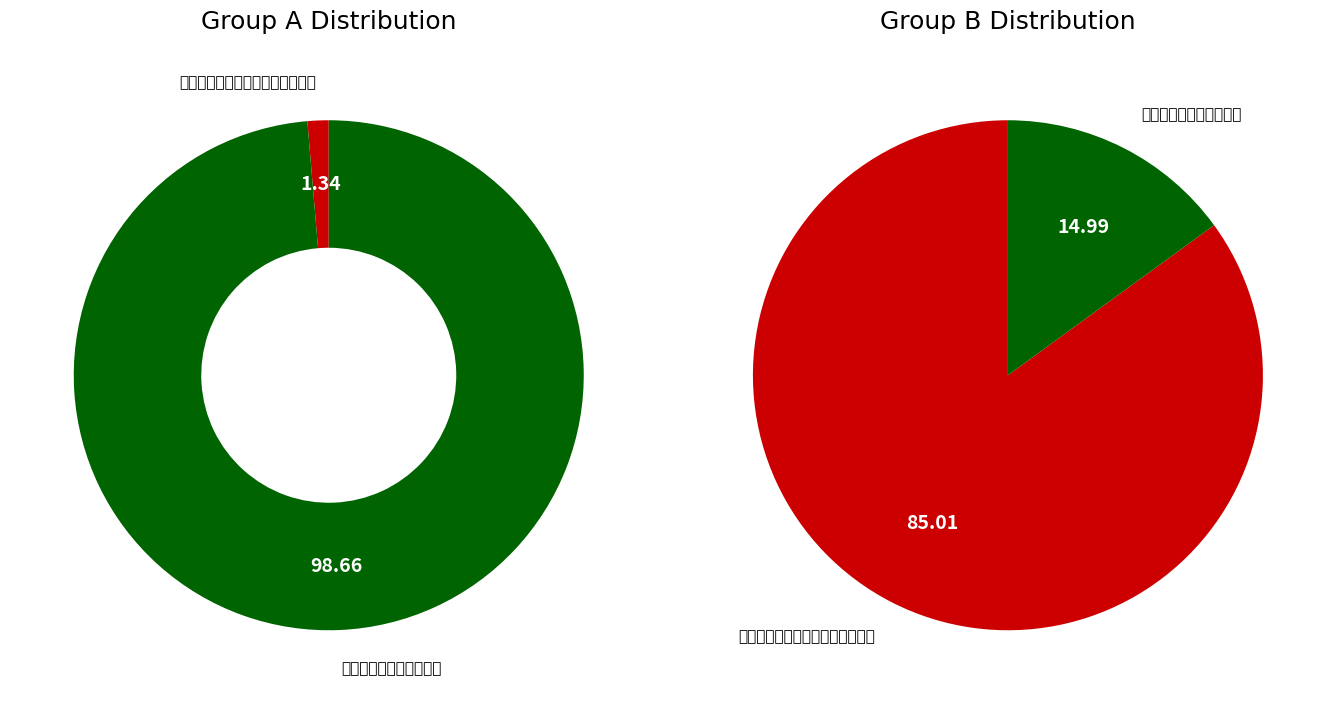

Which series has the largest range (max minus min)?

休暇日中书相公致斋禁省因以寄赠